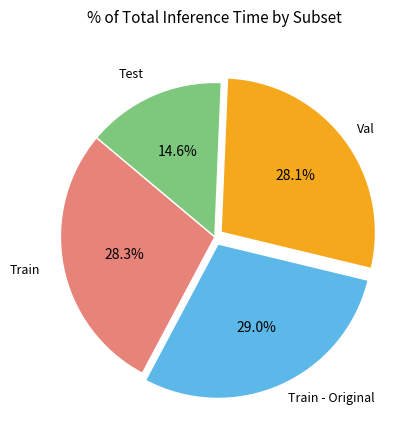

Does any single category account for the majority?

No